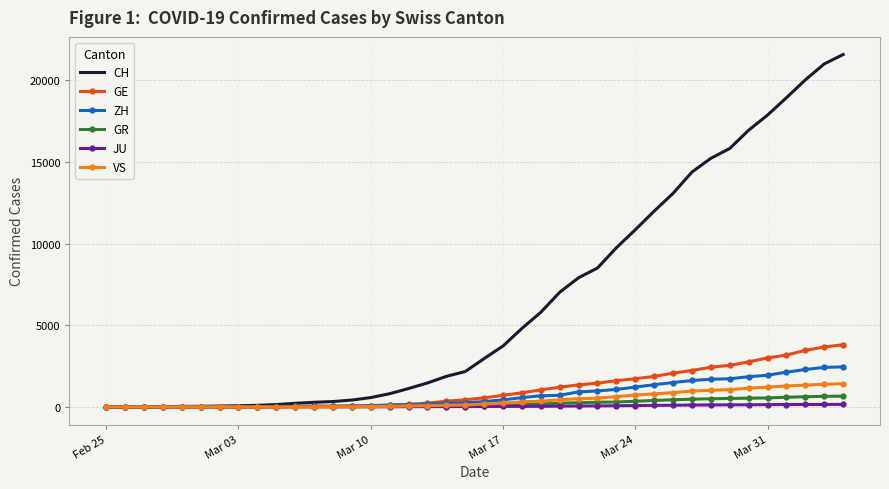

Which series has the largest total across all categories?

CH